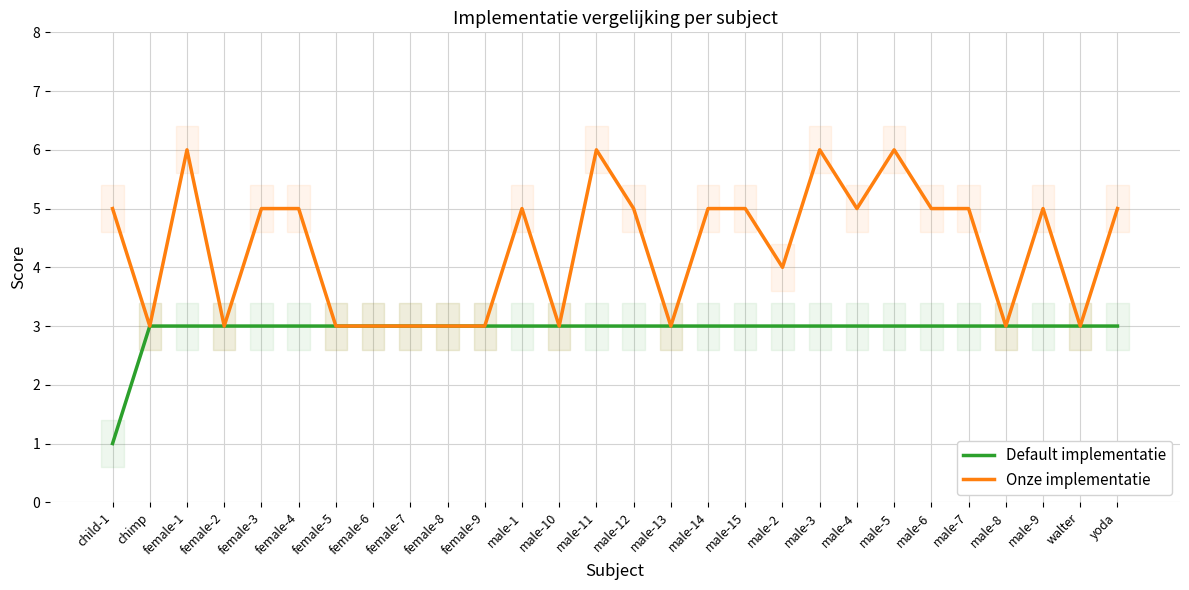

How many values in the Onze implementatie series exceed 5?

4